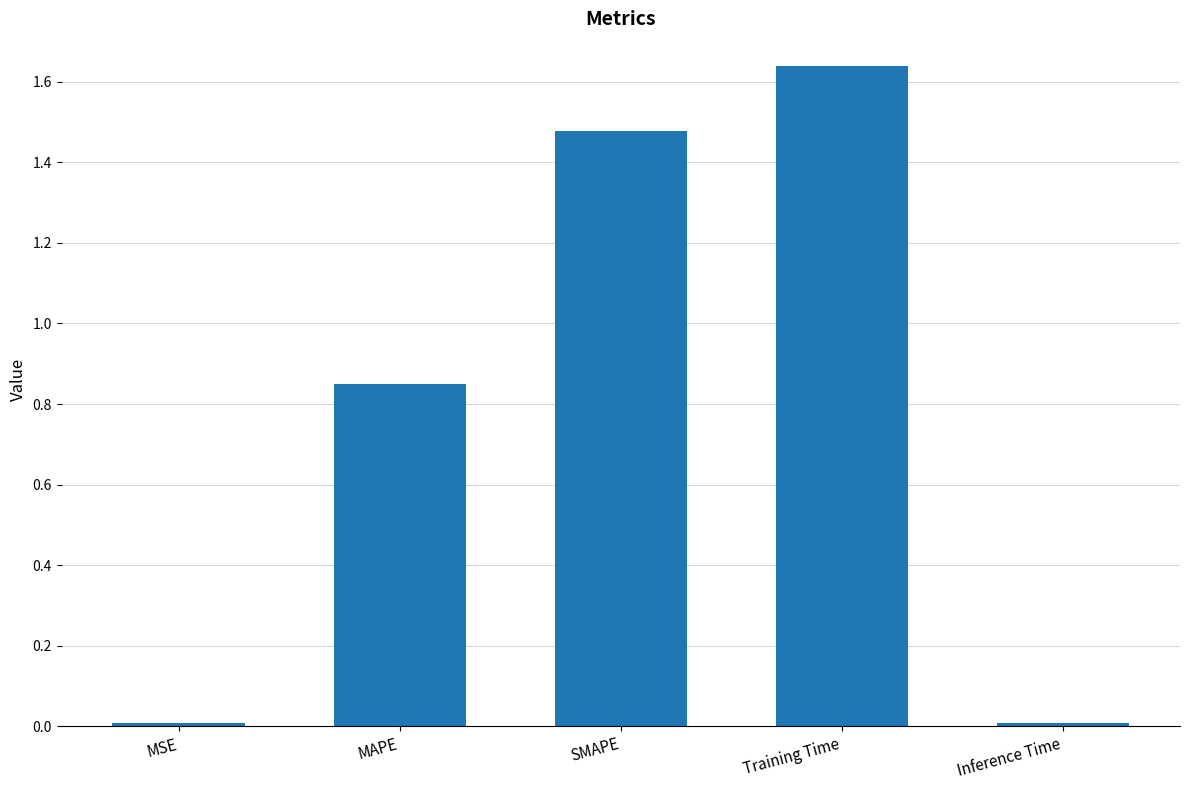

What is the change in value from SMAPE to Training Time?

+0.2